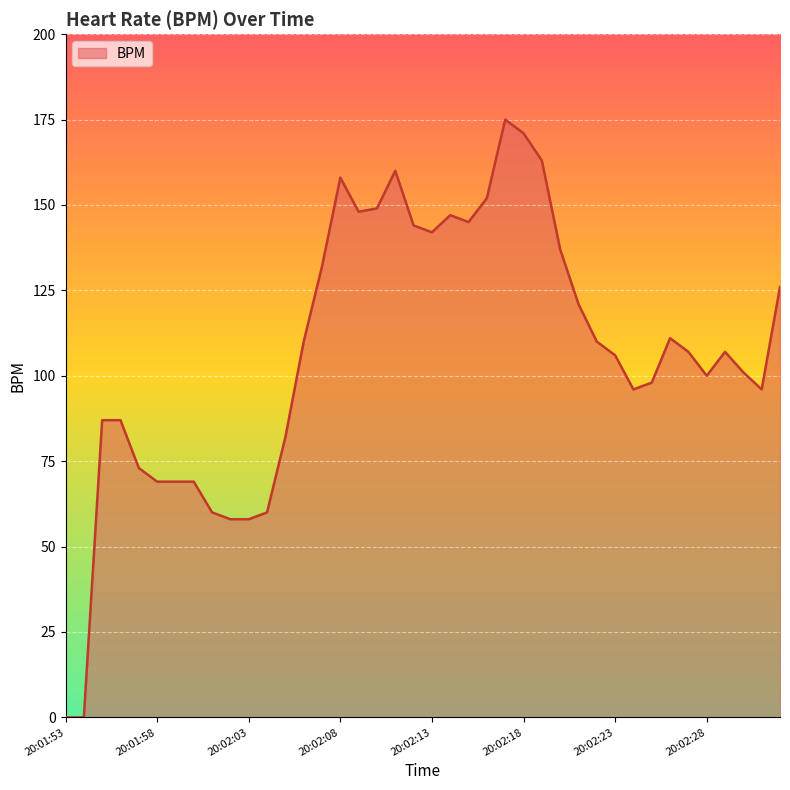

What is the maximum value shown in the chart?

175